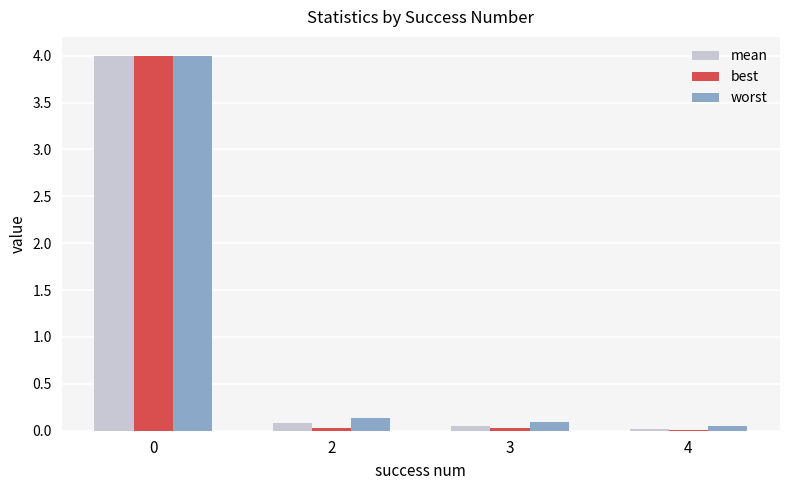

What is the highest value of the best series?

4.0